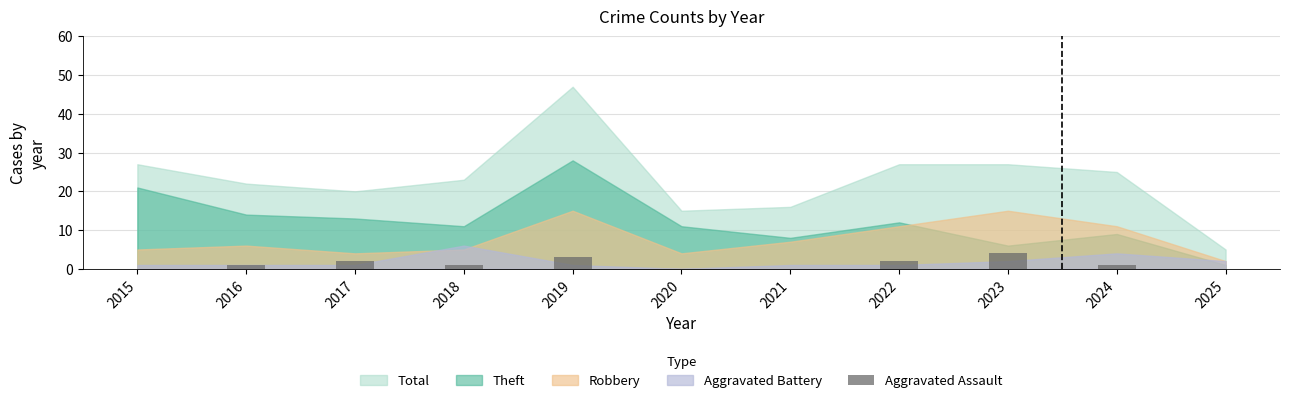

Count the number of categories in the chart.

11